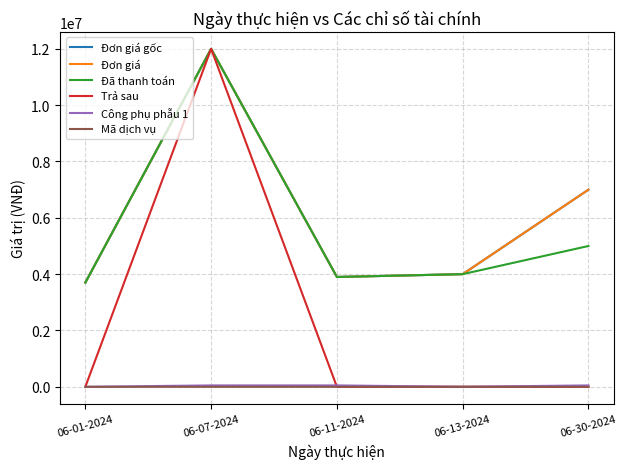

Does the chart have visible grid lines?

Yes